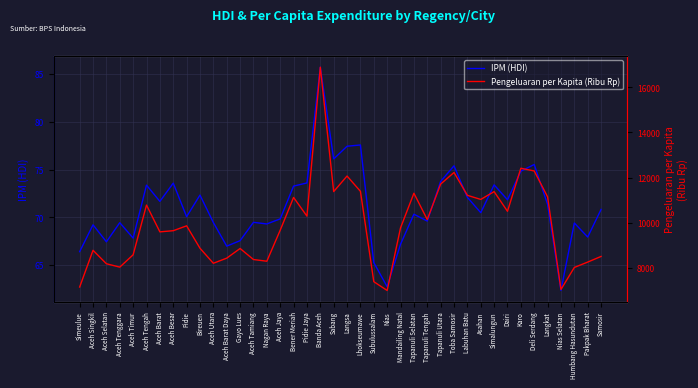

Where is the first local minimum for Pengeluaran per Kapita (Ribu Rp)?

Aceh Tenggara